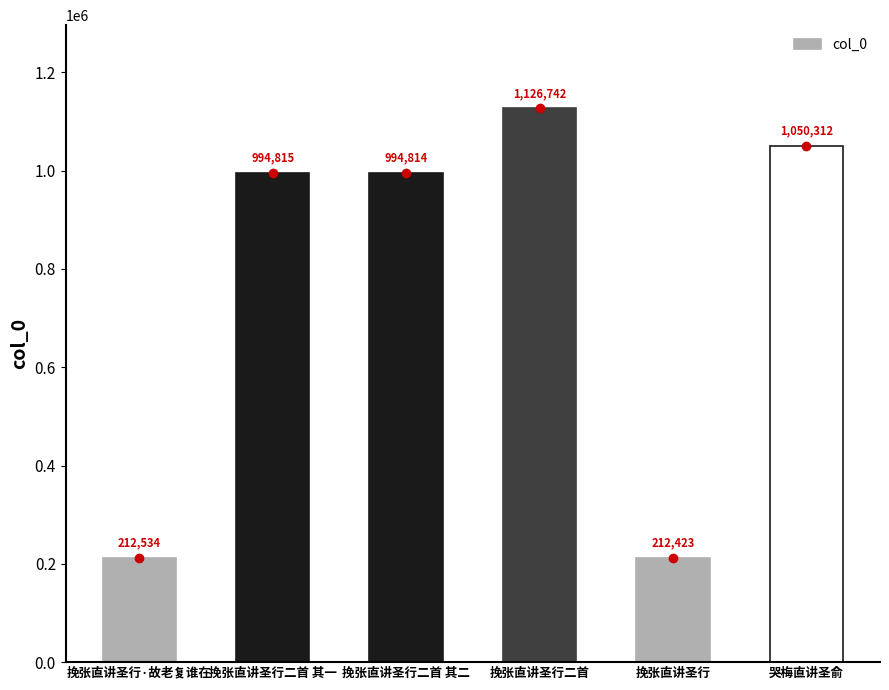

The value at 哭梅直讲圣俞 is 1050312. True or false?

True